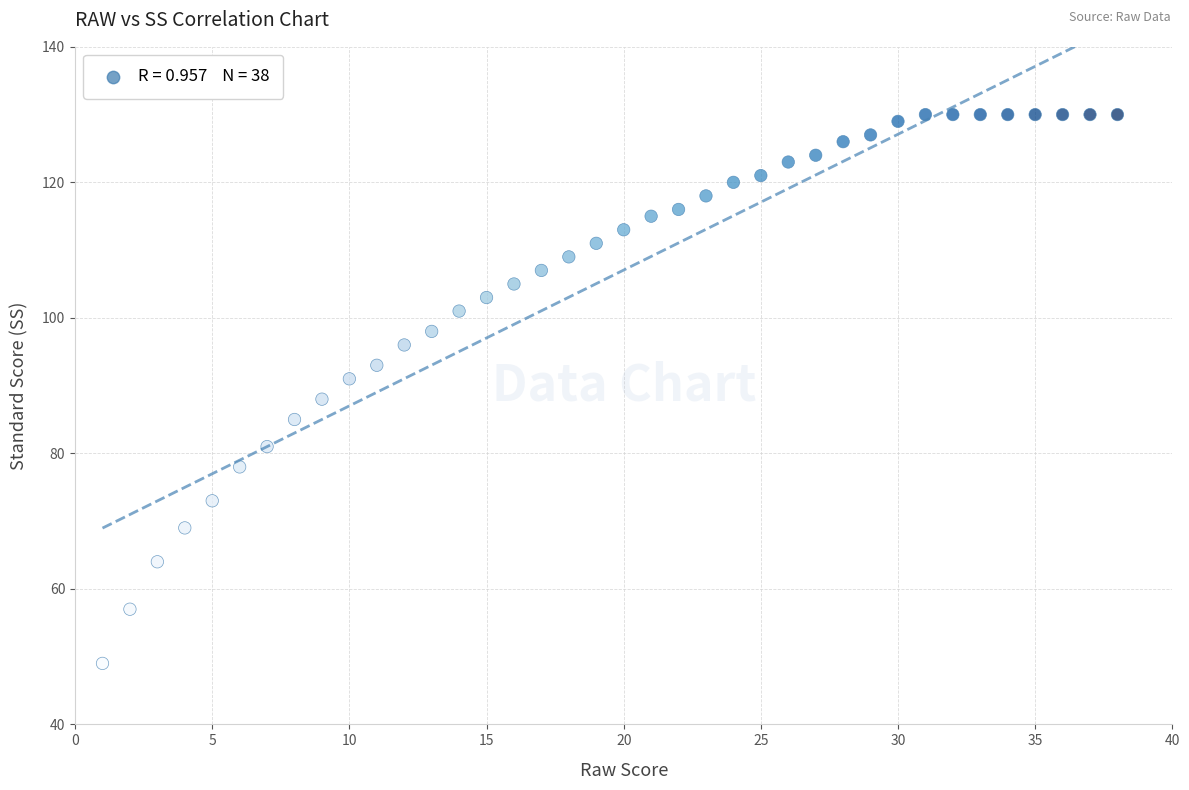

What Y value in the scatter plot is closest to 89?

88